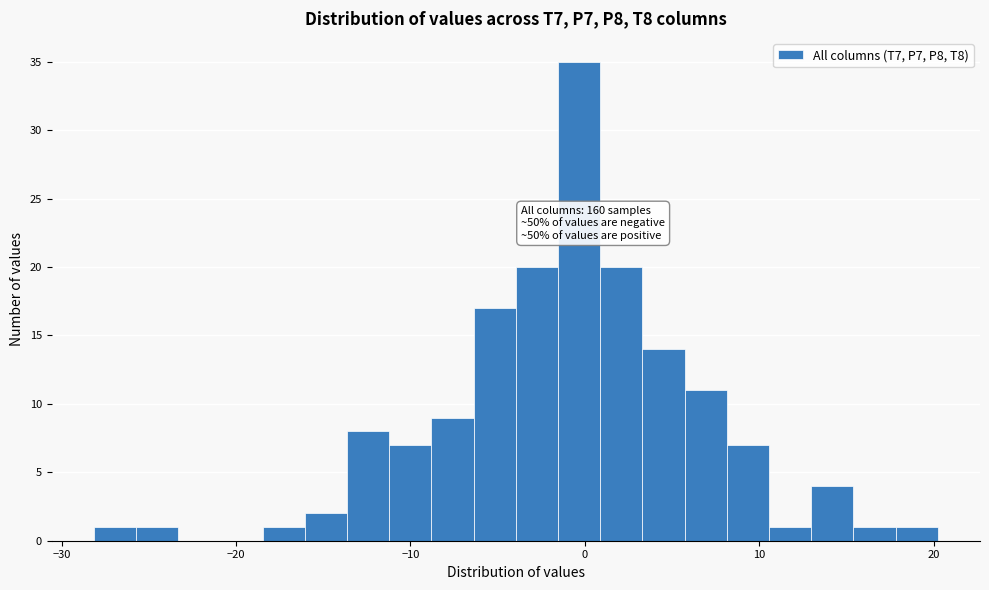

Around what value on the x-axis is the tallest bar? Give the approximate position of its centre, as read against the axis.

0